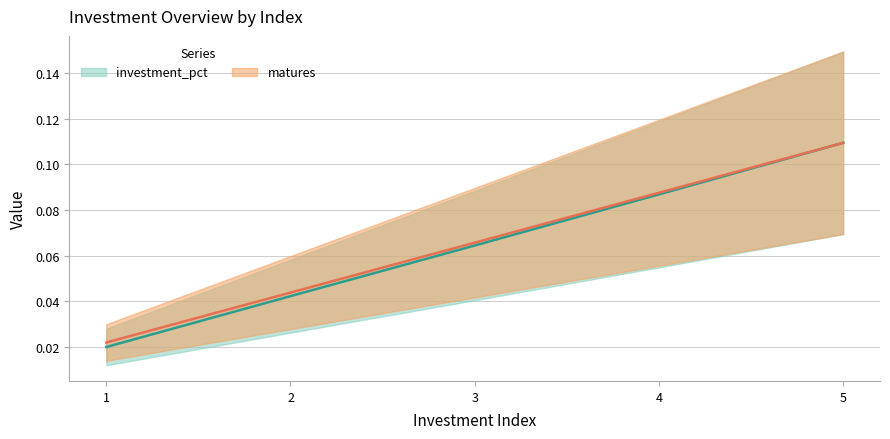

Is the value of investment_pct at 5 greater than the value of matures at 5?

No